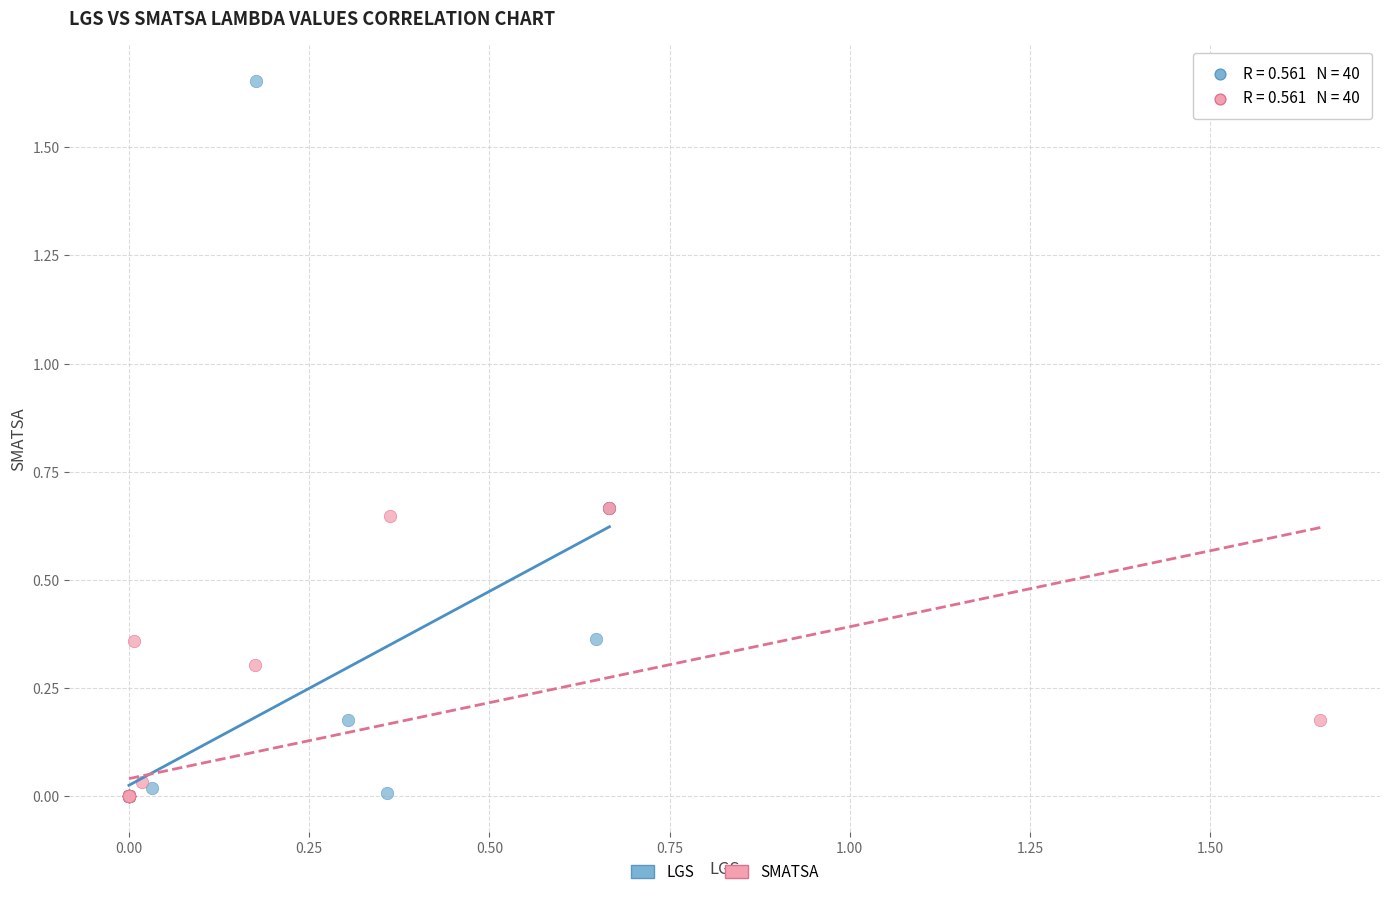

Which series reaches the maximum Y coordinate?

LGS